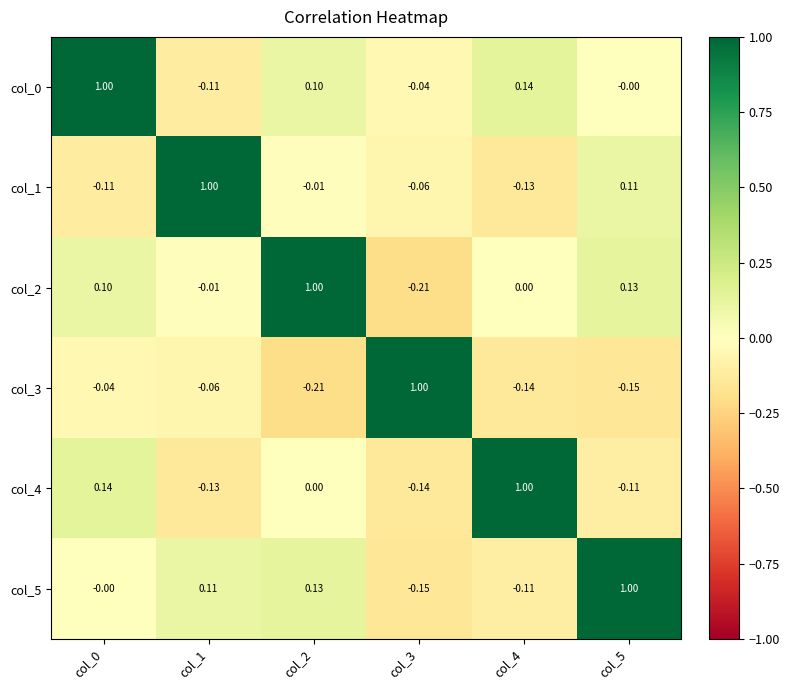

Is the value of col_3 at col_3 greater than the value of col_1 at col_4?

Yes